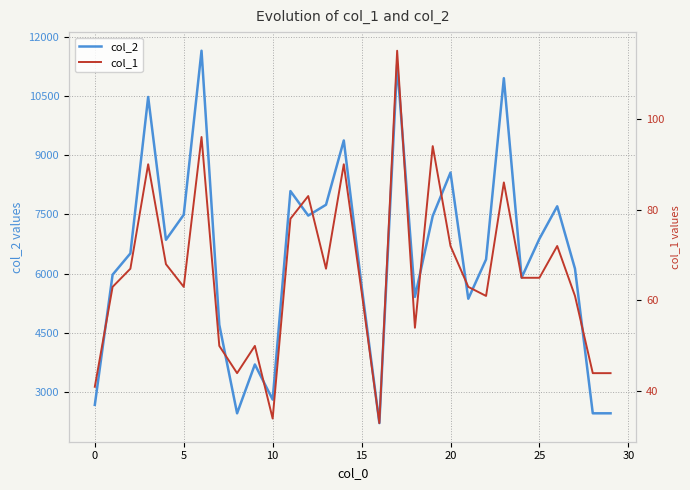

How many lines are shown in the chart?

2